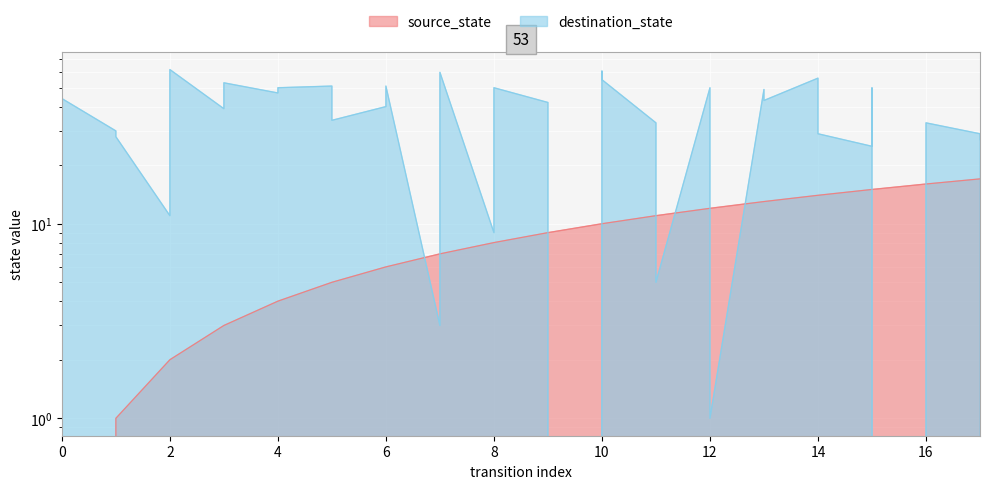

What is the total value across all series at 9?

51